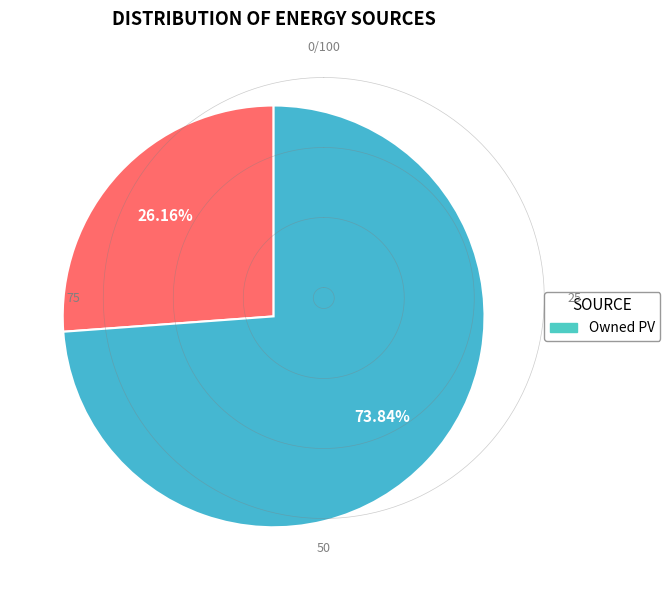

Is there a majority slice in this chart?

Yes